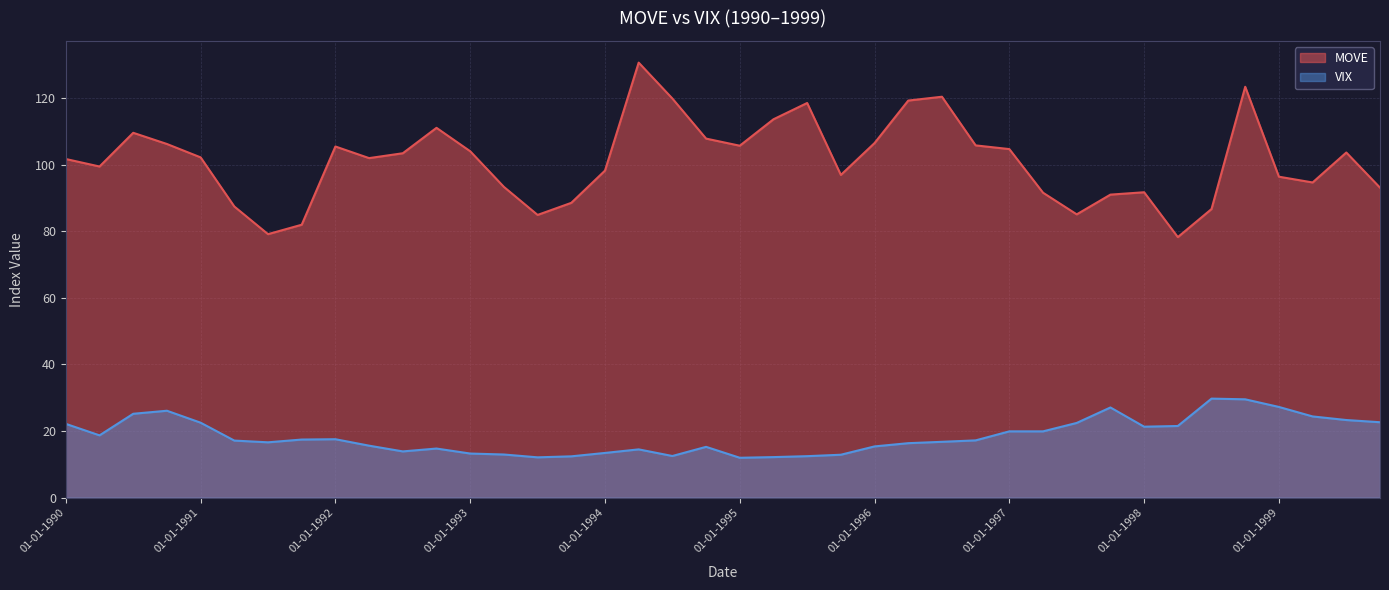

How many values in the MOVE series are below 102?

20